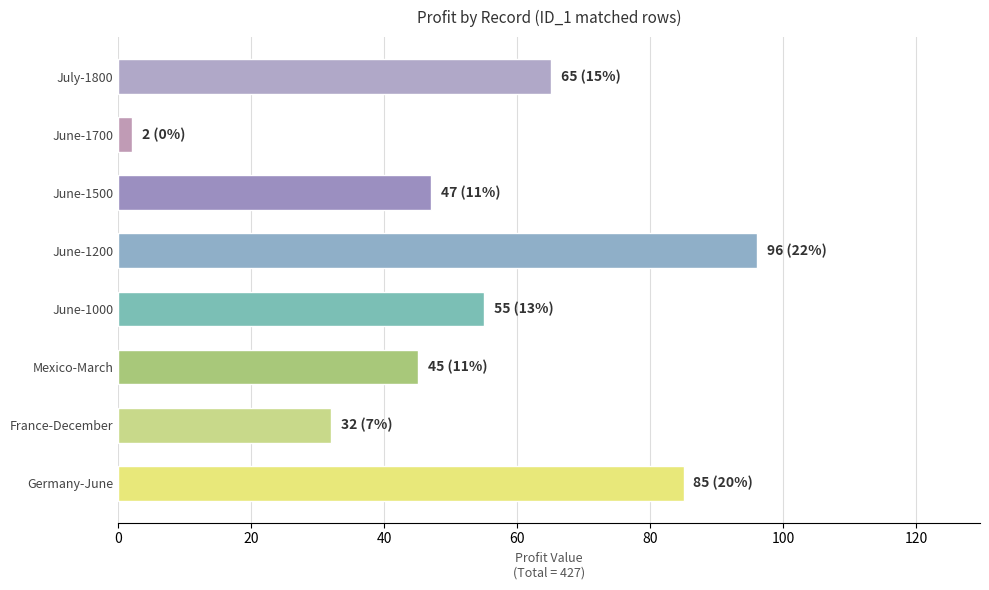

What is the minimum value shown in the chart?

2